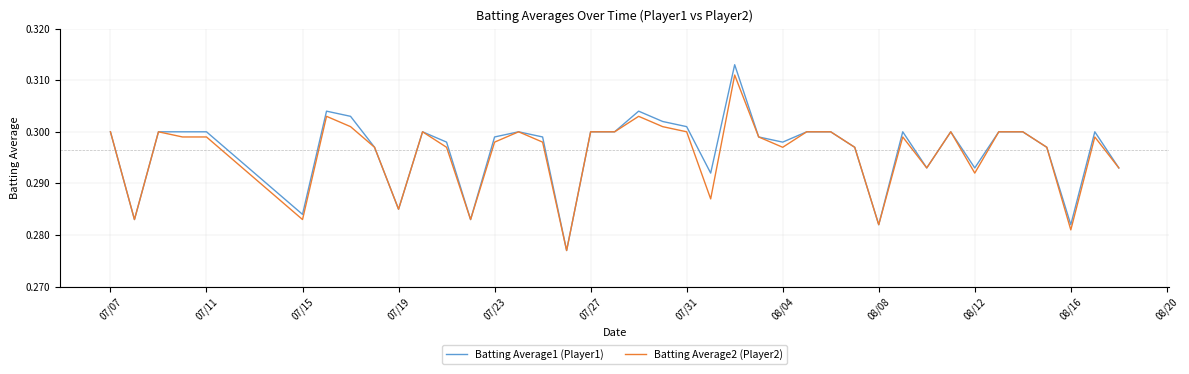

What is the smallest value displayed?

0.3